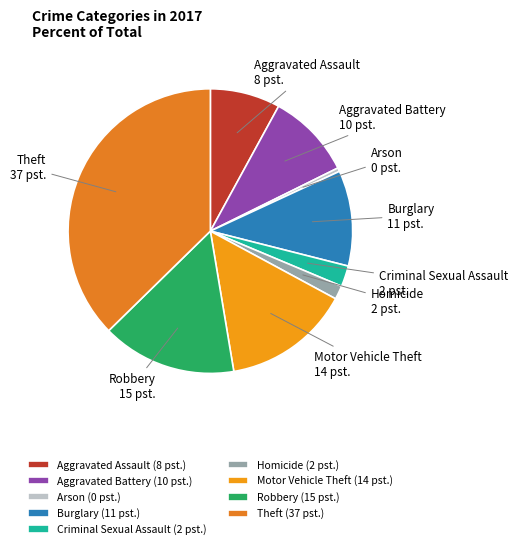

Is there any slice that represents more than half of the pie?

No